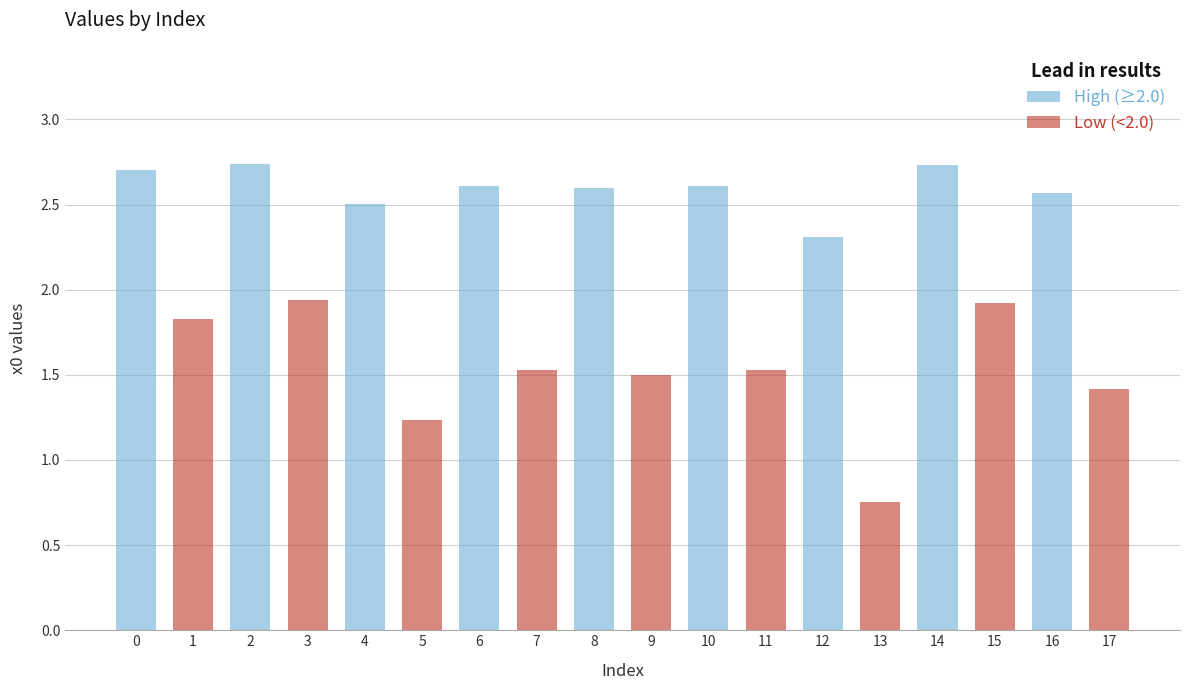

List the labels in order of value, smallest first.

13, 5, 17, 9, 7, 11, 1, 15, 3, 12, 4, 16, 8, 6, 10, 0, 14, 2